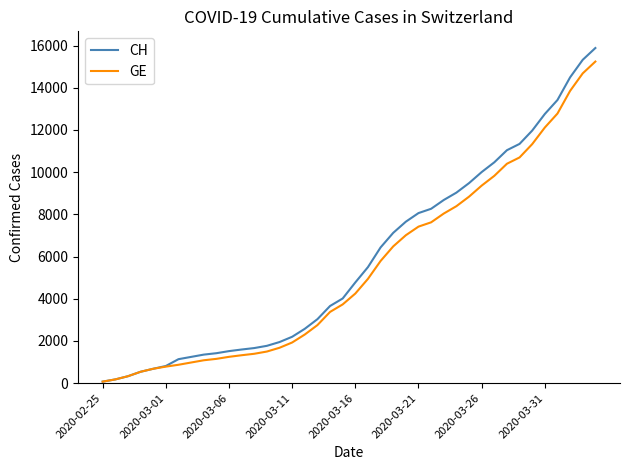

Which series has the widest spread of values?

CH